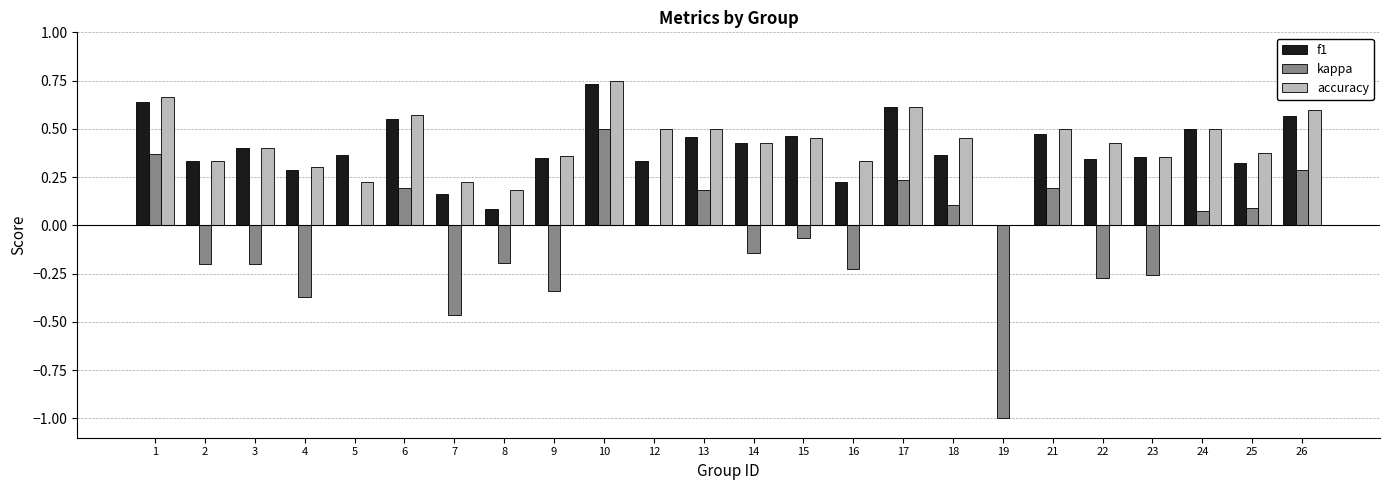

Which category has the highest value across all series?

10